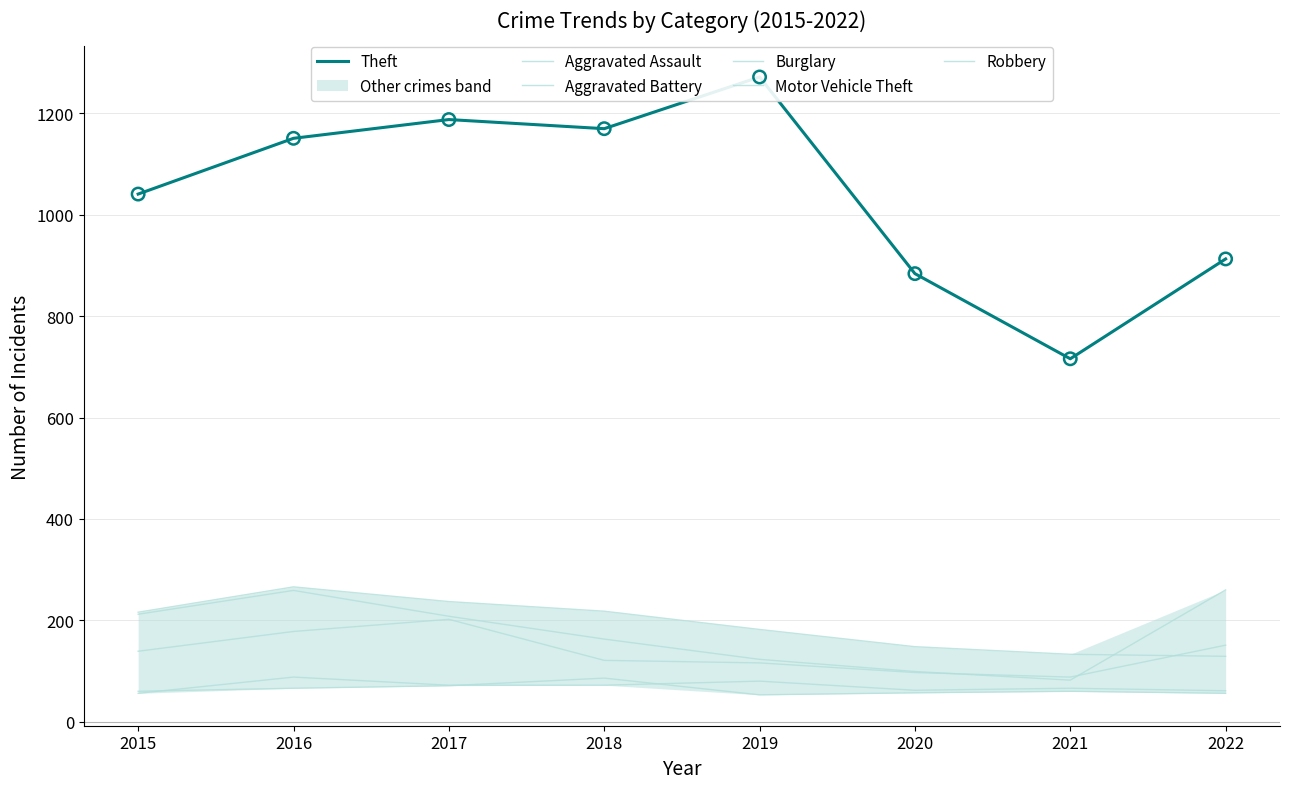

At how many categories does at least one series exceed 1167?

3